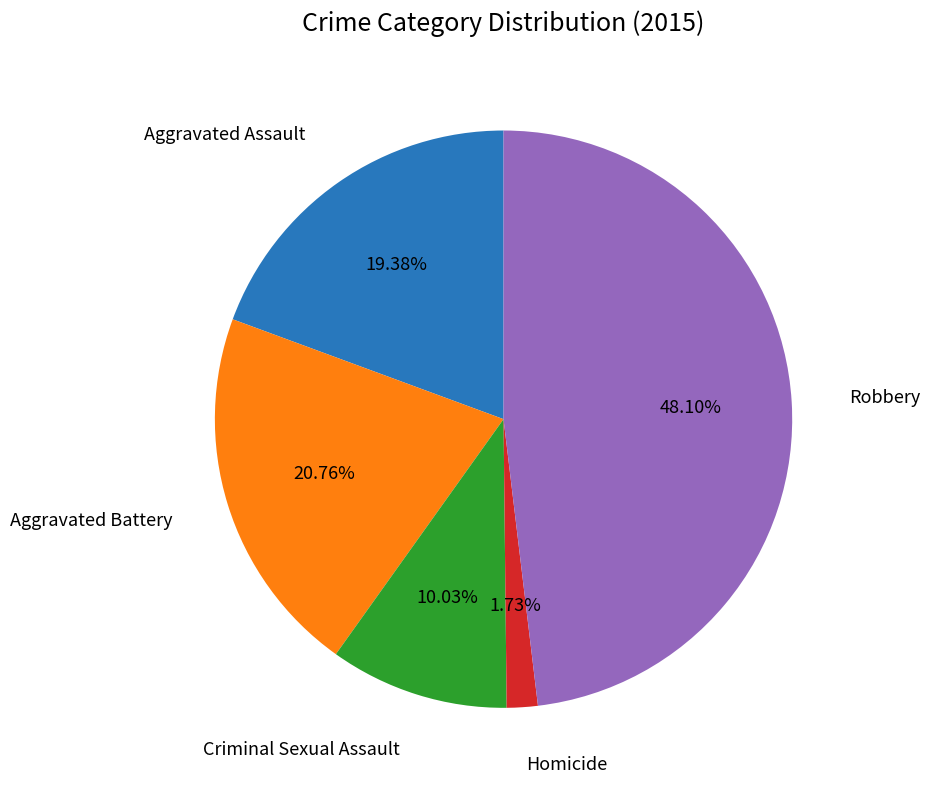

Is there any slice that represents more than half of the pie?

No